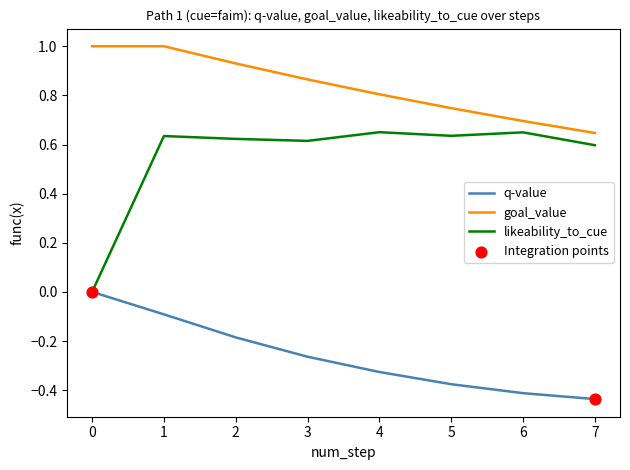

At how many categories does at least one series exceed 0?

8